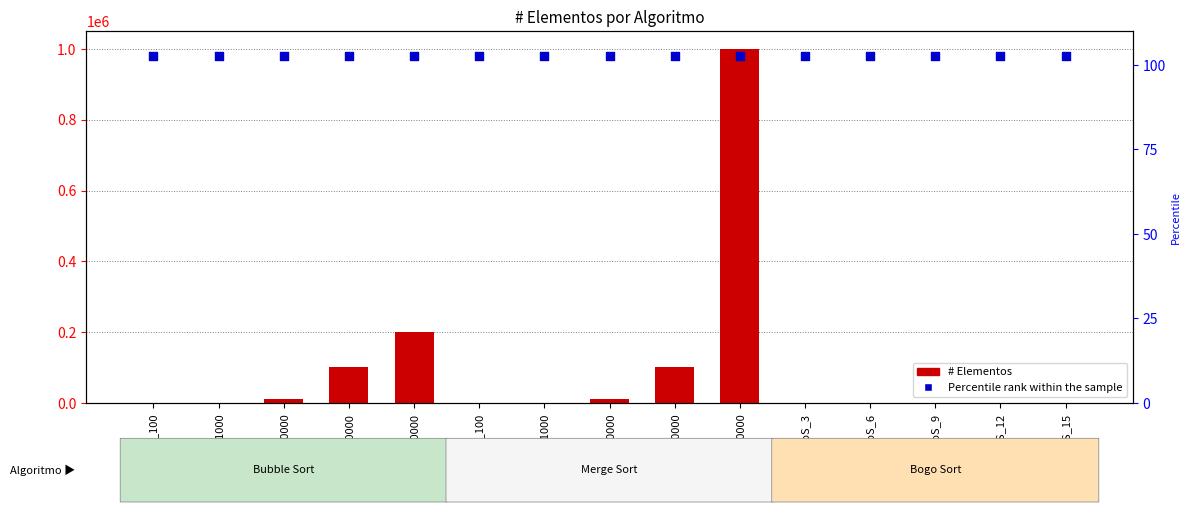

Which series has the largest Y range (max minus min)?

# Elementos